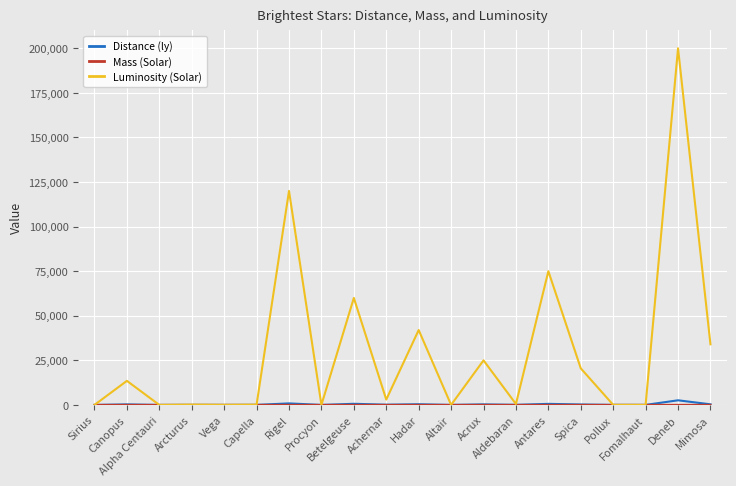

Which series has the largest range (max minus min)?

Luminosity (Solar)